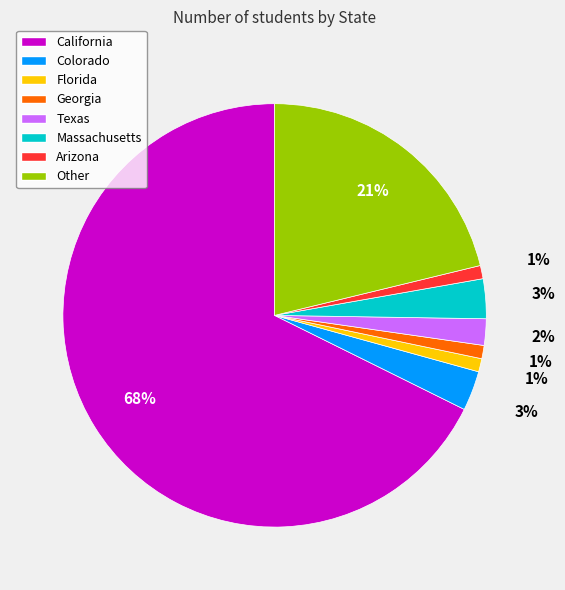

Which slice is the largest?

California